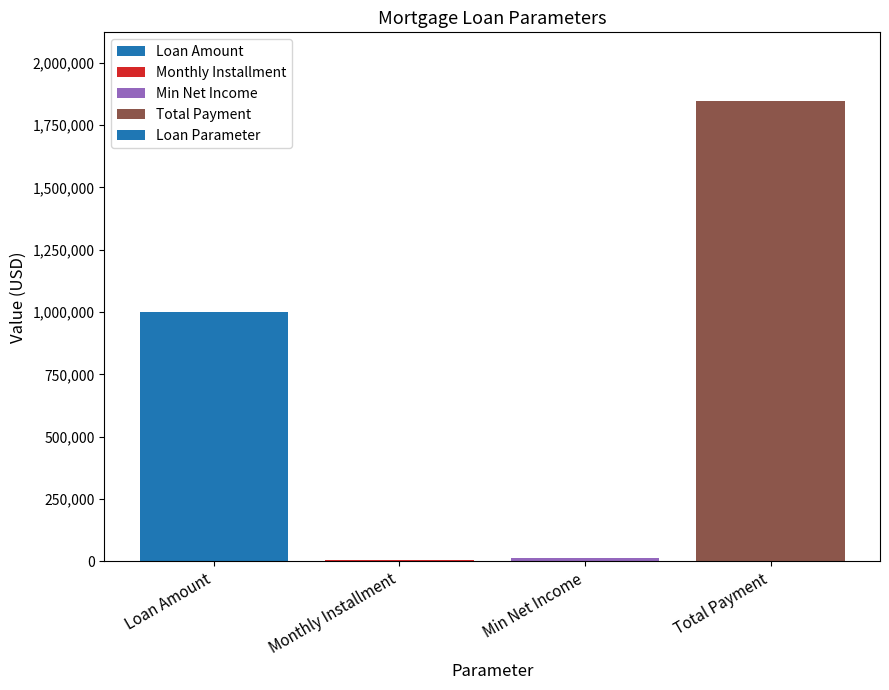

At which category does the chart reach its peak across all series?

Total Payment